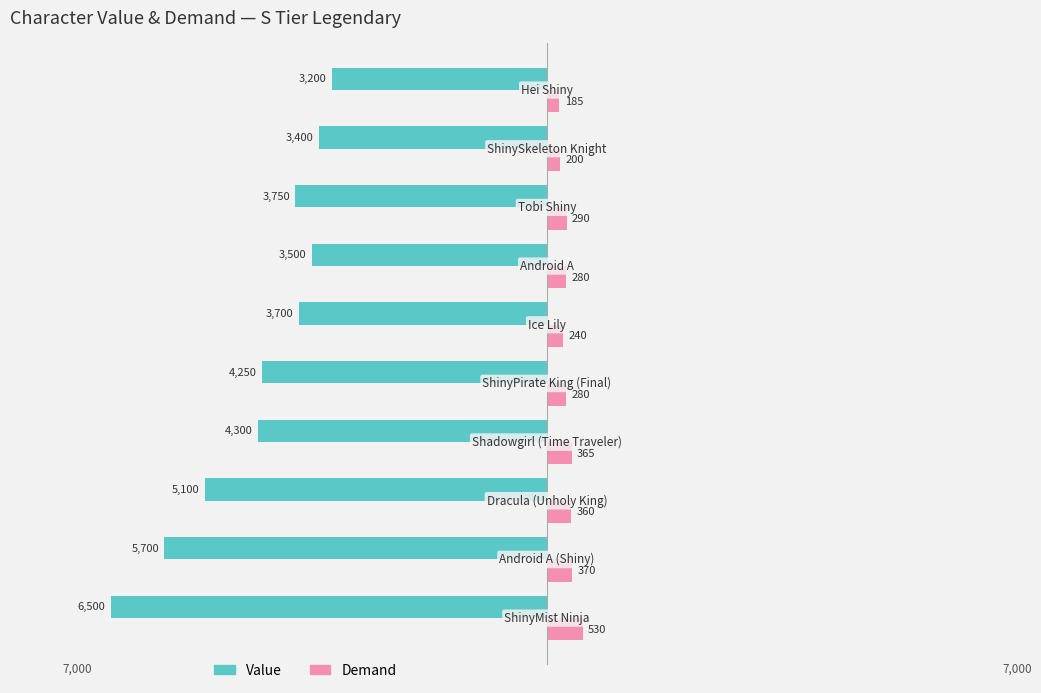

What are all the series names shown in the legend?

Value, Demand